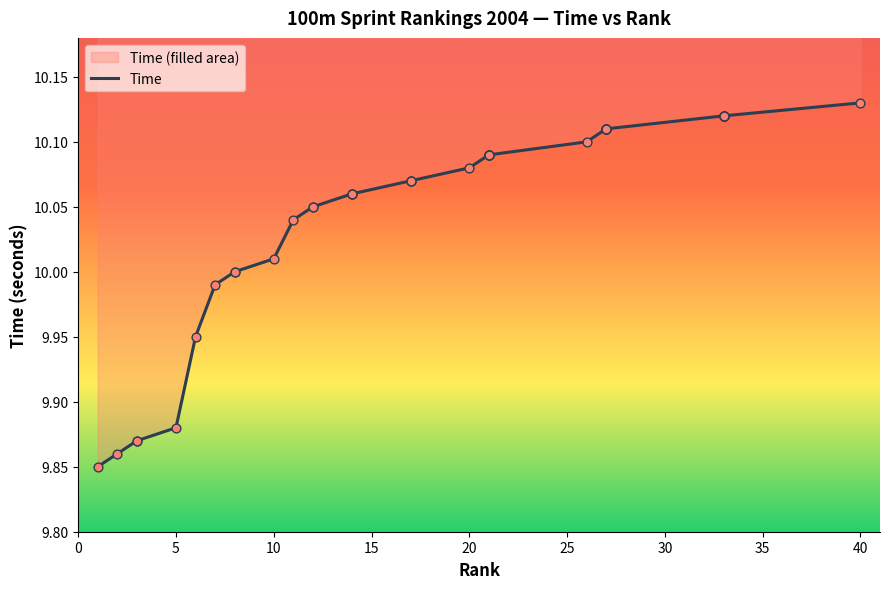

Approximately how many times larger is the value at 10 compared to 21?

1.0